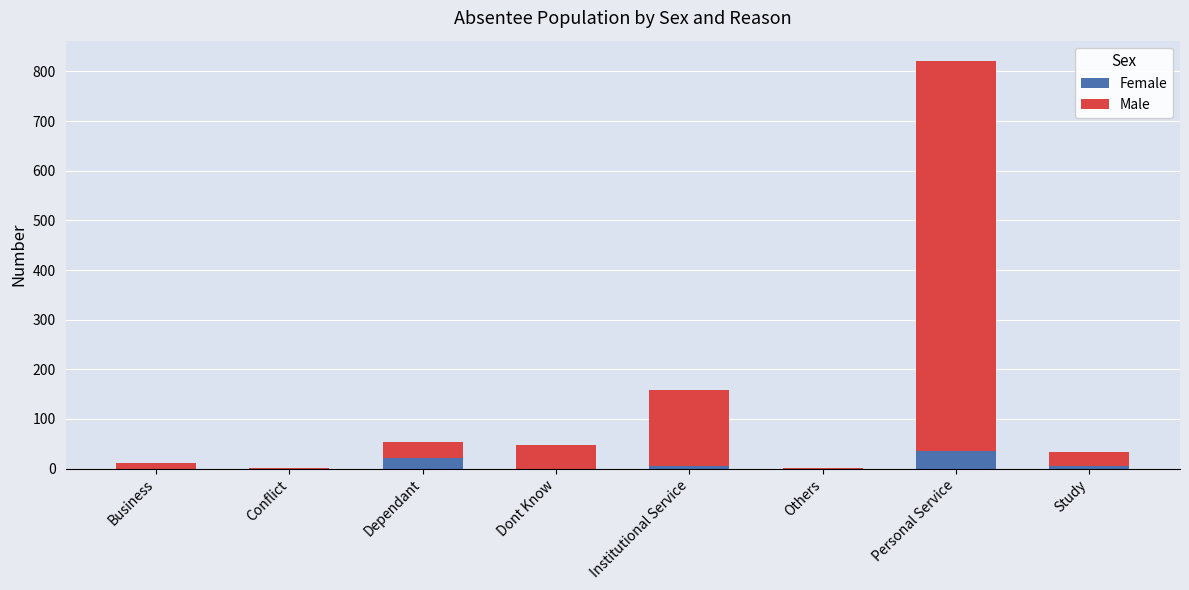

Where does the Female series first go above 6?

Dependant